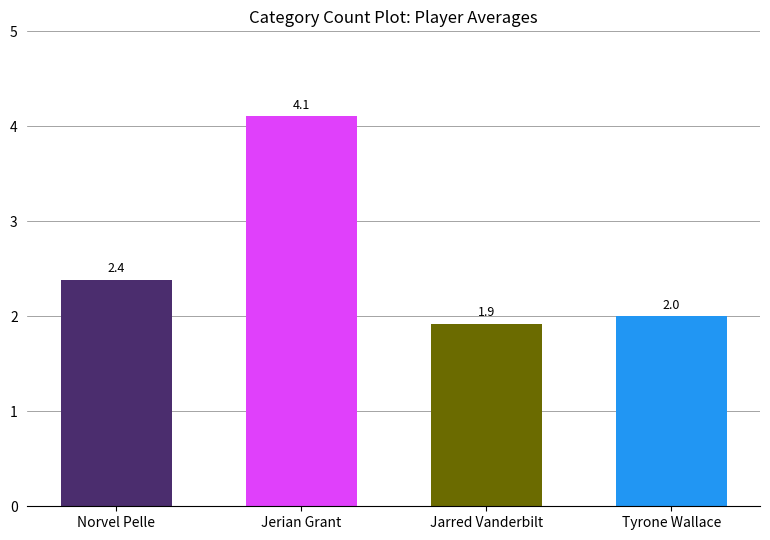

What is the change in value from Norvel Pelle to Jarred Vanderbilt?

-0.5